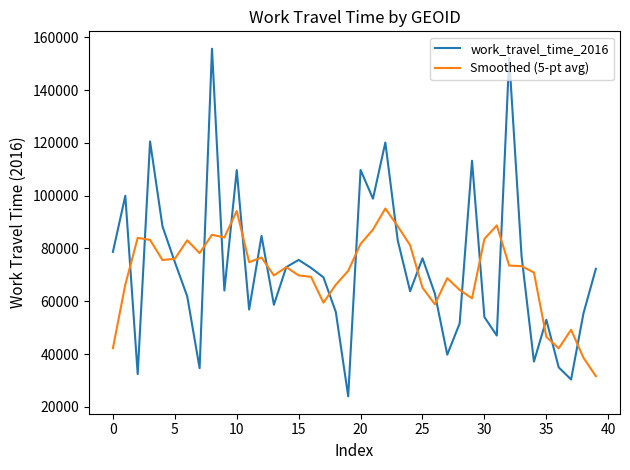

Which series has the largest range (max minus min)?

work_travel_time_2016